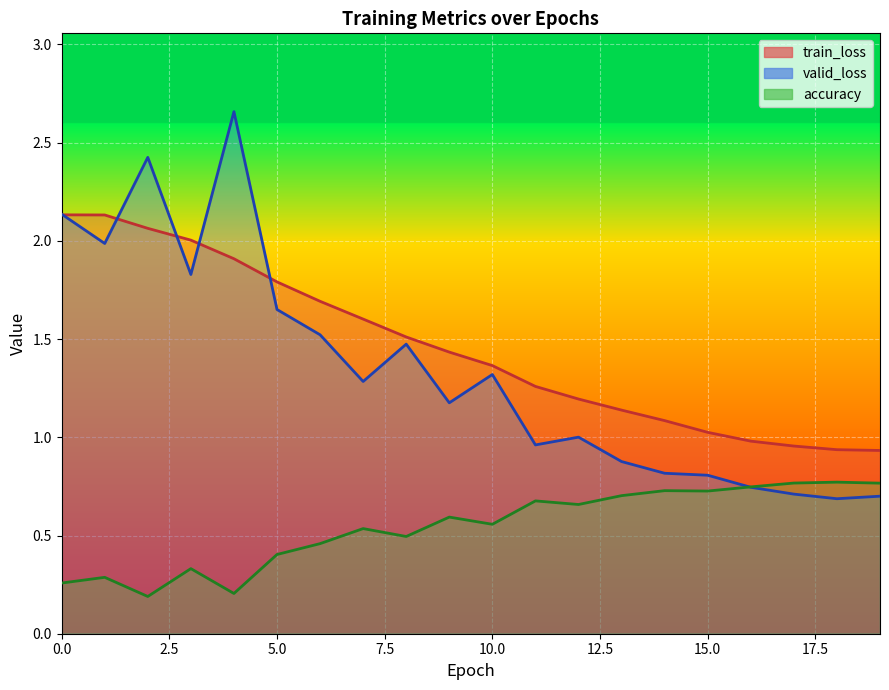

True or false: train_loss and accuracy intersect in this chart.

False